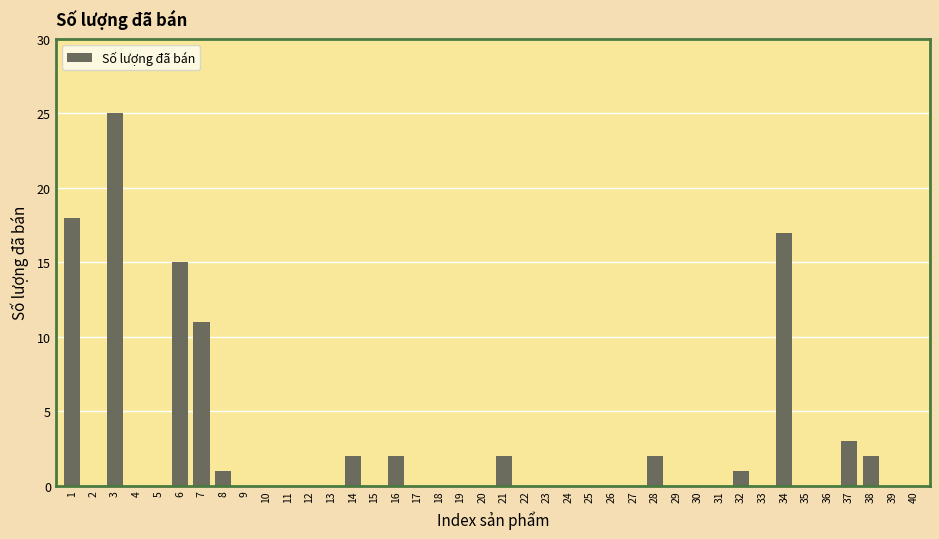

Reading right to left, transcribe all the data shown in this chart.

40=0	39=0	38=2	37=3	36=0	35=0	34=17	33=0	32=1	31=0	30=0	29=0	28=2	27=0	26=0	25=0	24=0	23=0	22=0	21=2	20=0	19=0	18=0	17=0	16=2	15=0	14=2	13=0	12=0	11=0	10=0	9=0	8=1	7=11	6=15	5=0	4=0	3=25	2=0	1=18